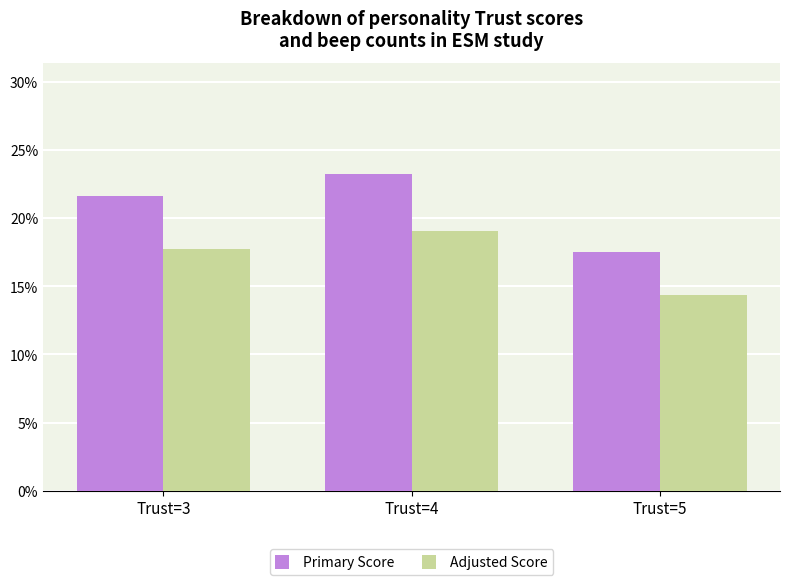

At which category does the chart reach its peak across all series?

Trust=4